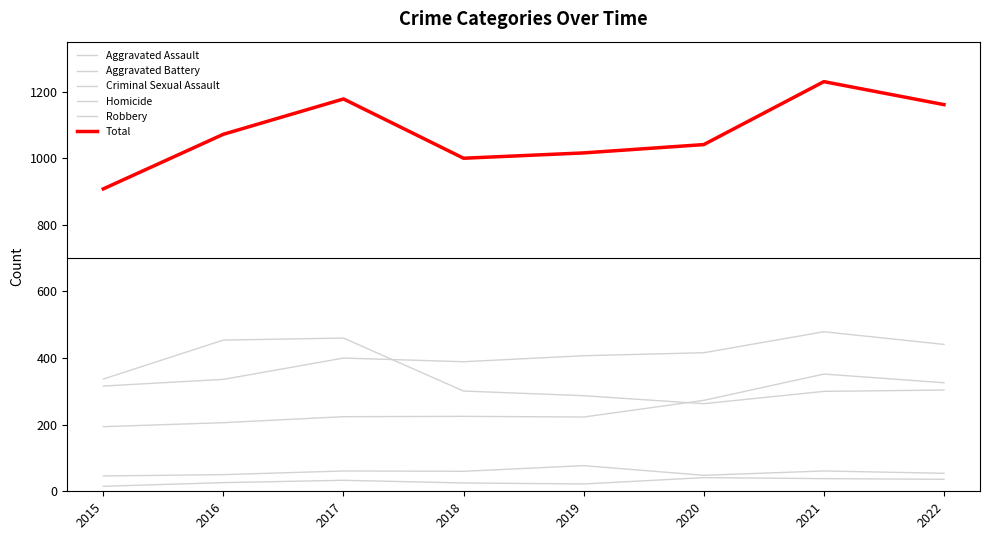

What is the average value of the Criminal Sexual Assault series?

57